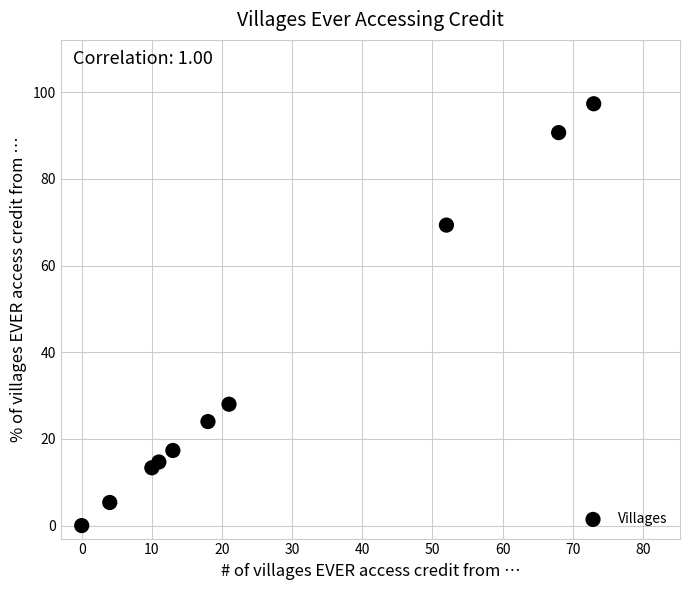

What Y value in the scatter plot is closest to 48?

28.0